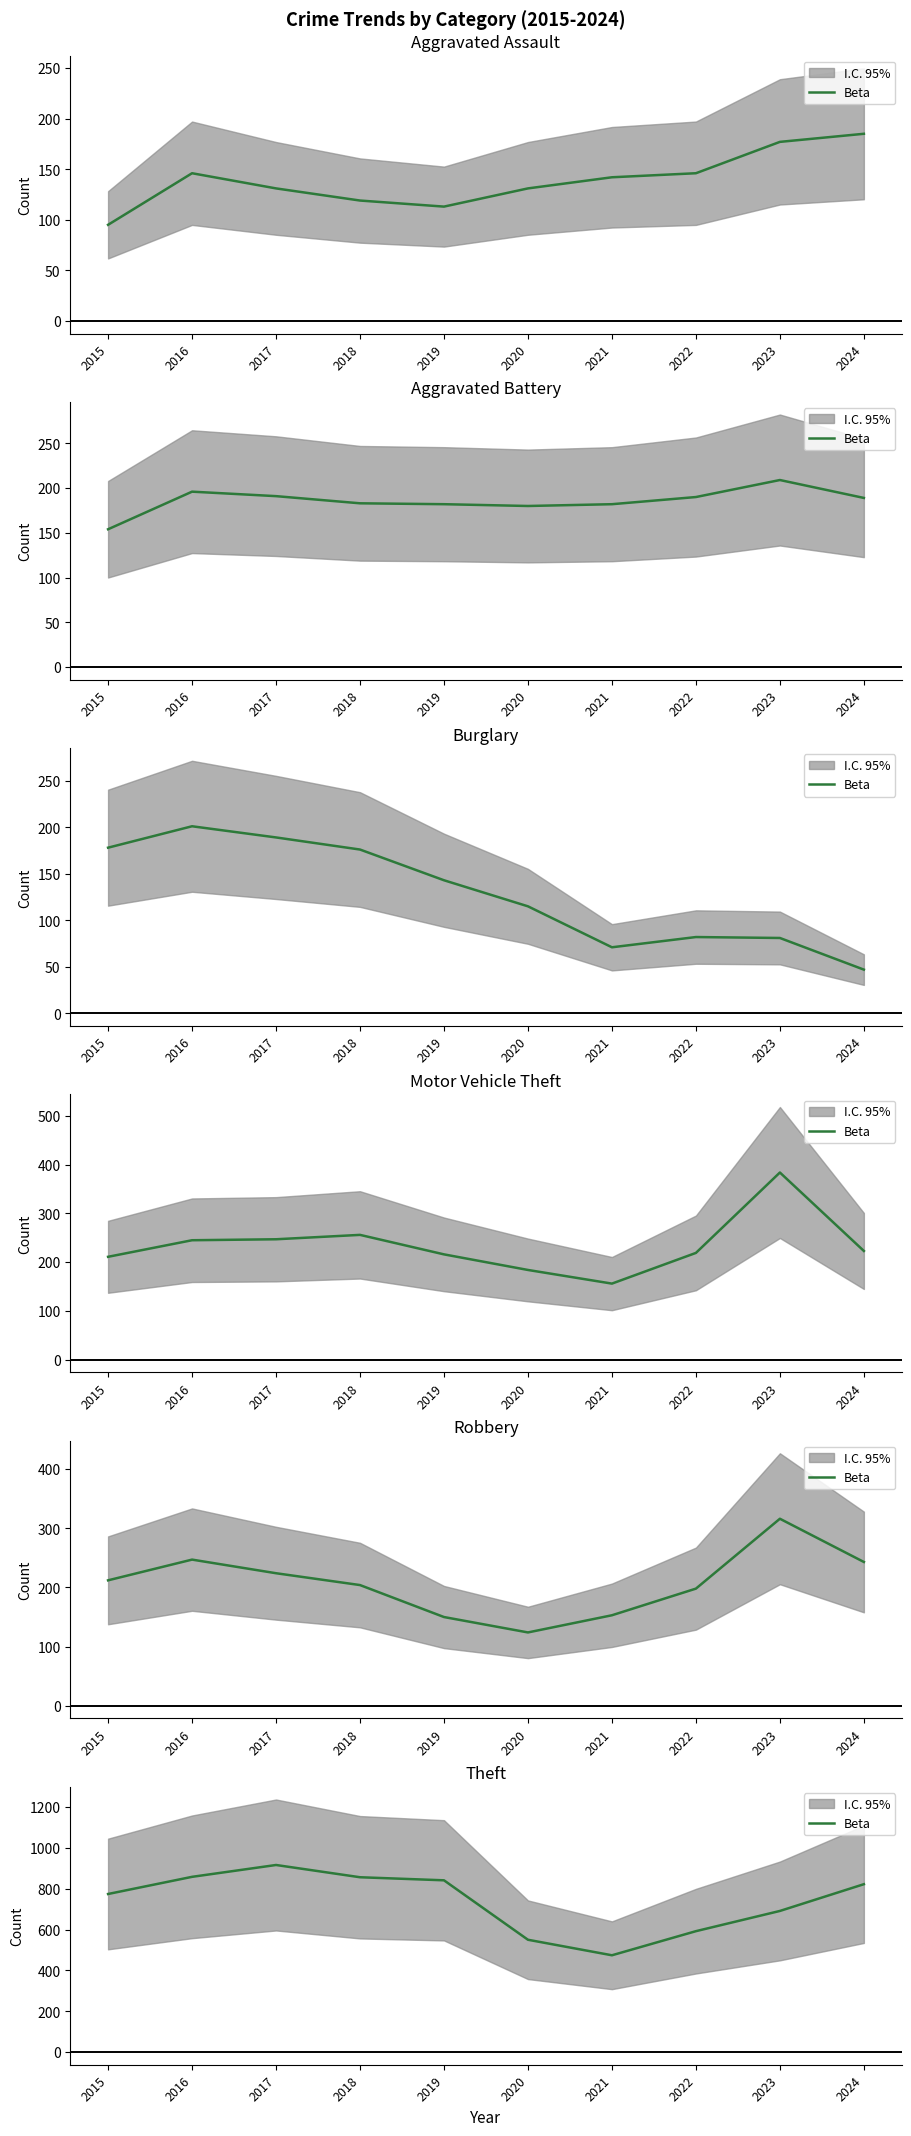

Reading left to right, transcribe all the data shown in this chart.

2015=774	2016=858	2017=916	2018=856	2019=841	2020=550	2021=474	2022=592	2023=691	2024=822